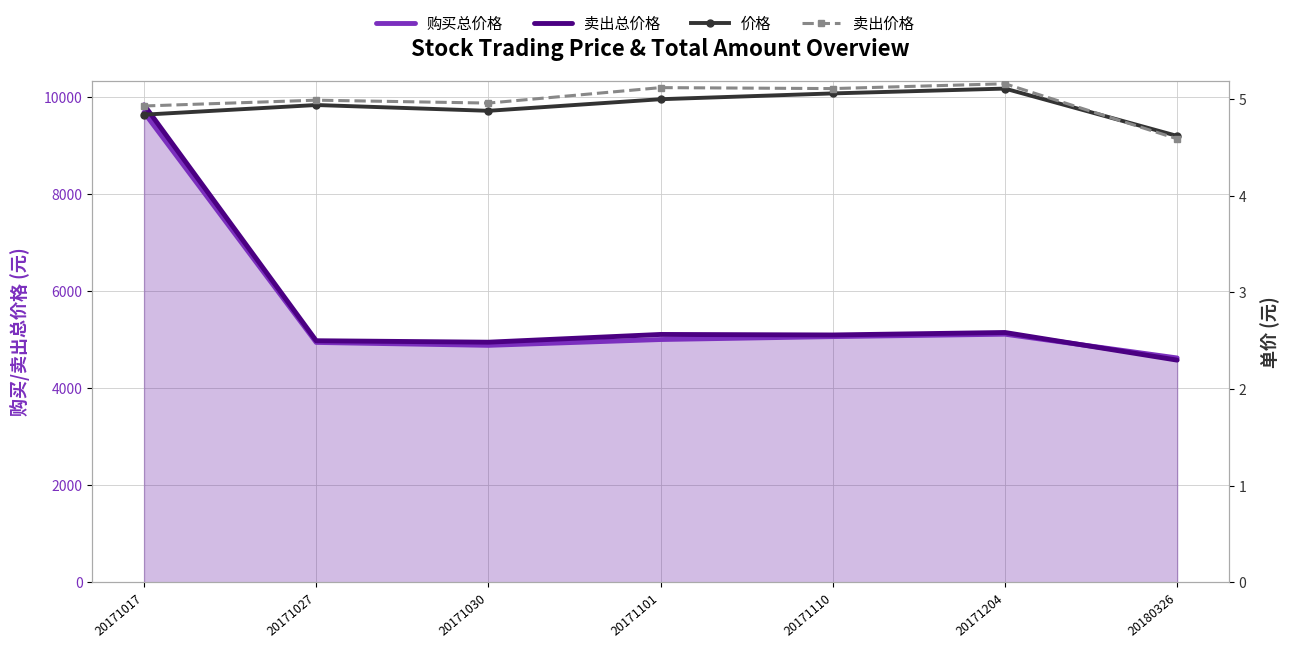

What are all the series names shown in the legend?

购买总价格, 卖出总价格, 价格, 卖出价格